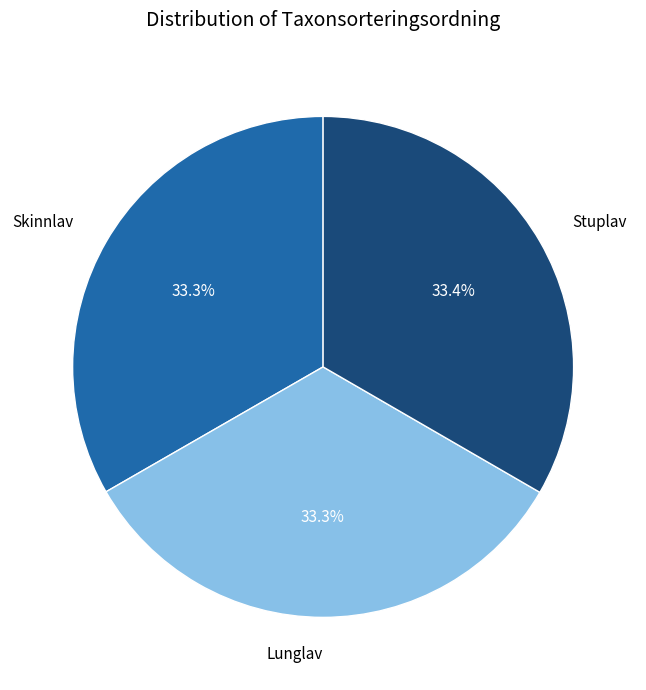

How many segments does this pie chart have?

3